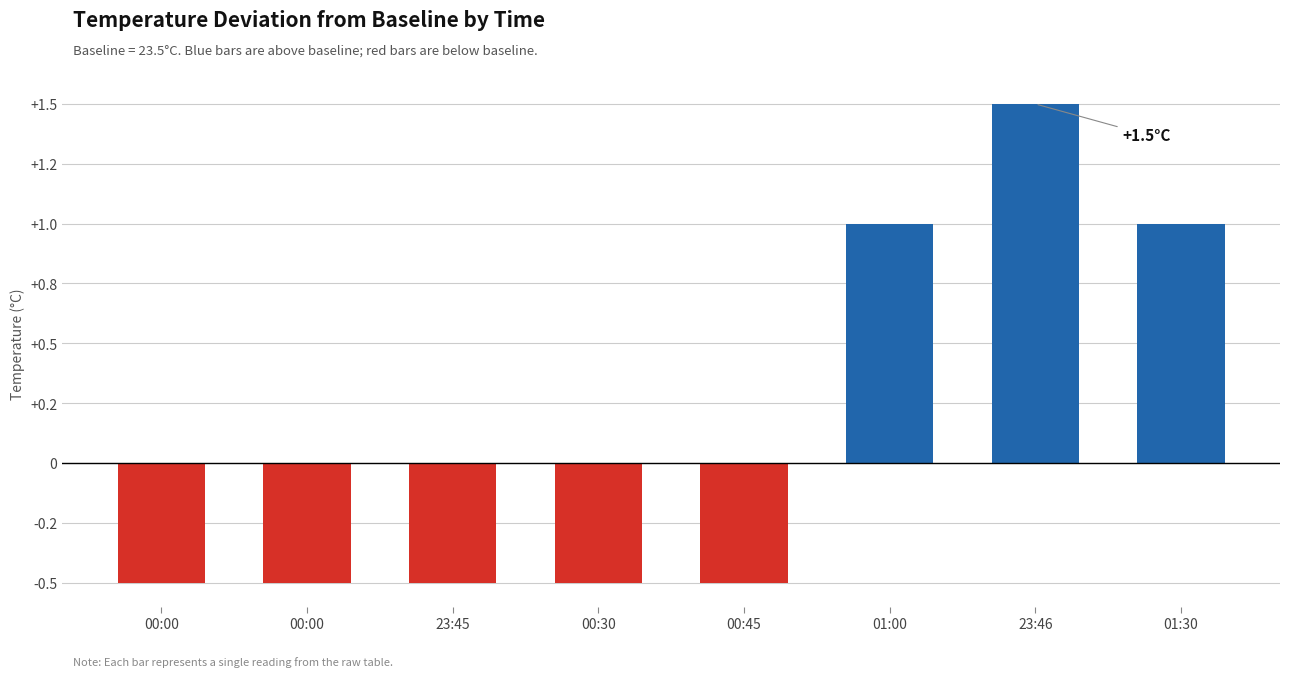

Which category has the highest value across all series?

23:46